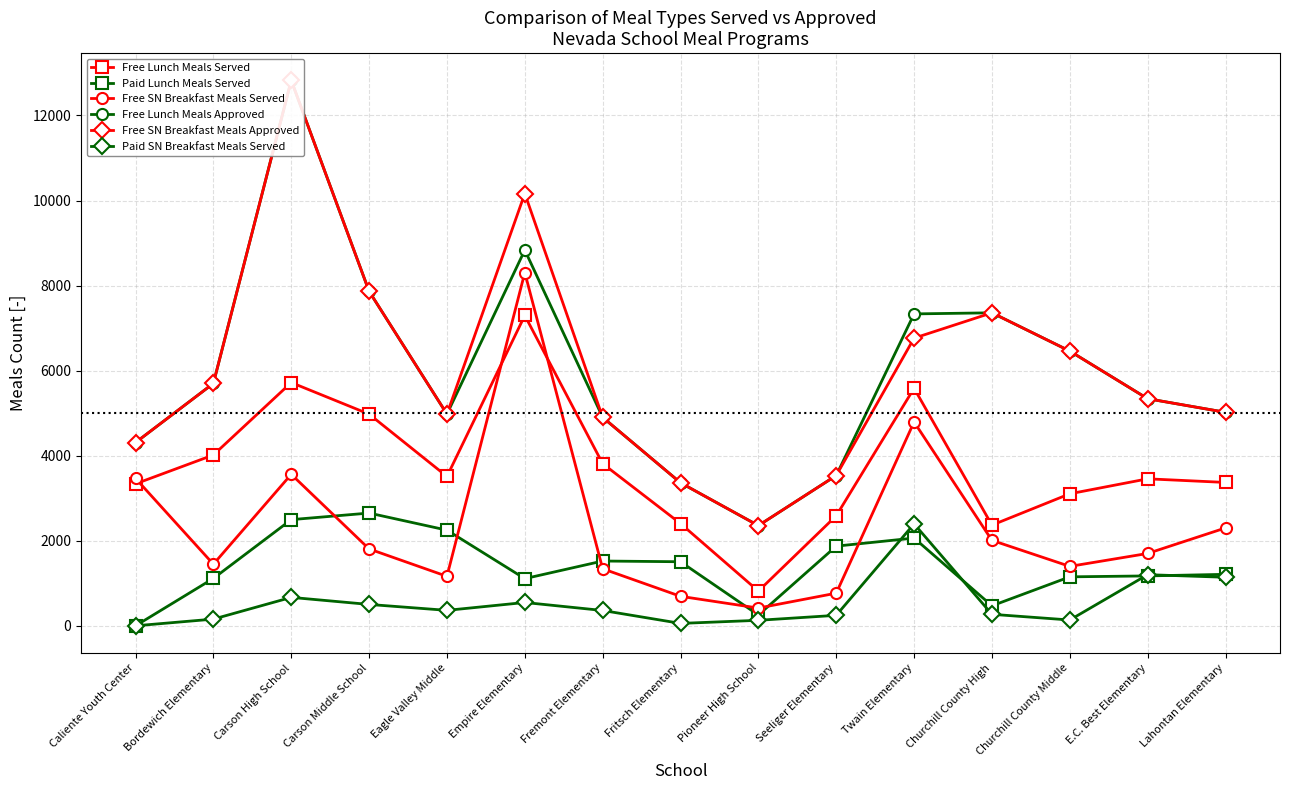

What is the lowest value of the Free SN Breakfast Meals Served series?

417